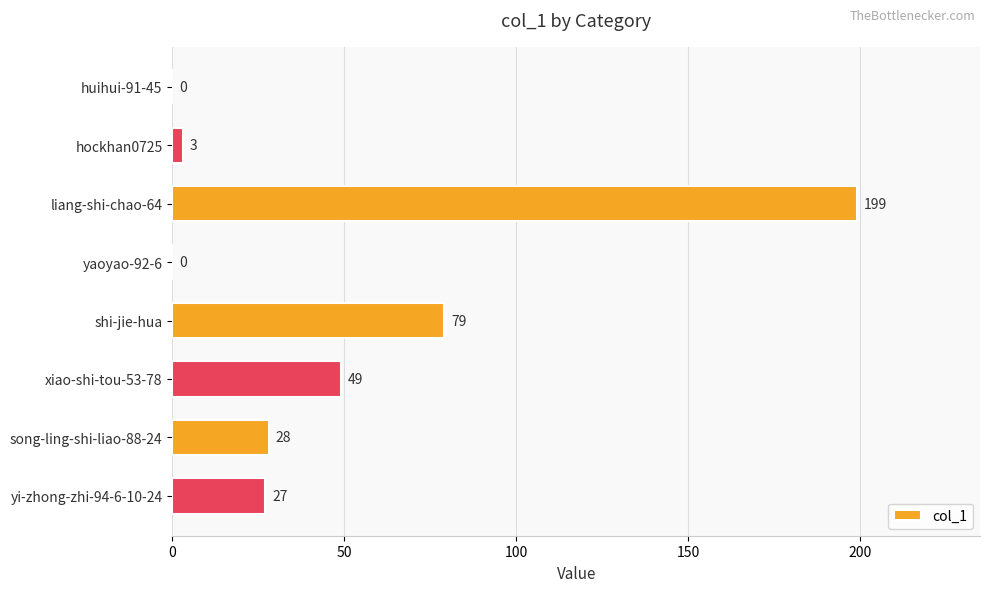

Reading bottom to top, what are all the values shown in this chart?

yi-zhong-zhi-94-6-10-24=27	song-ling-shi-liao-88-24=28	xiao-shi-tou-53-78=49	shi-jie-hua=79	yaoyao-92-6=0	liang-shi-chao-64=199	hockhan0725=3	huihui-91-45=0